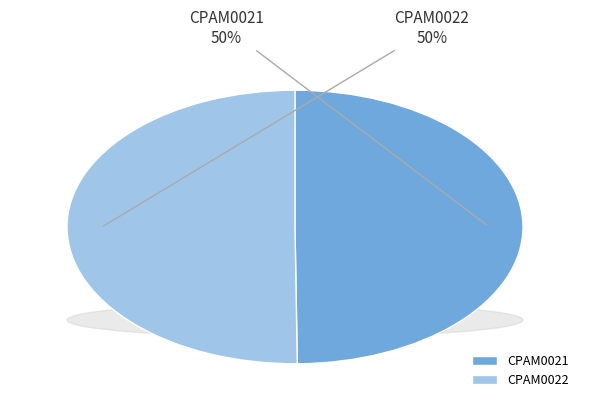

What percentage do CPAM0021 and CPAM0022 together represent?

100.0%